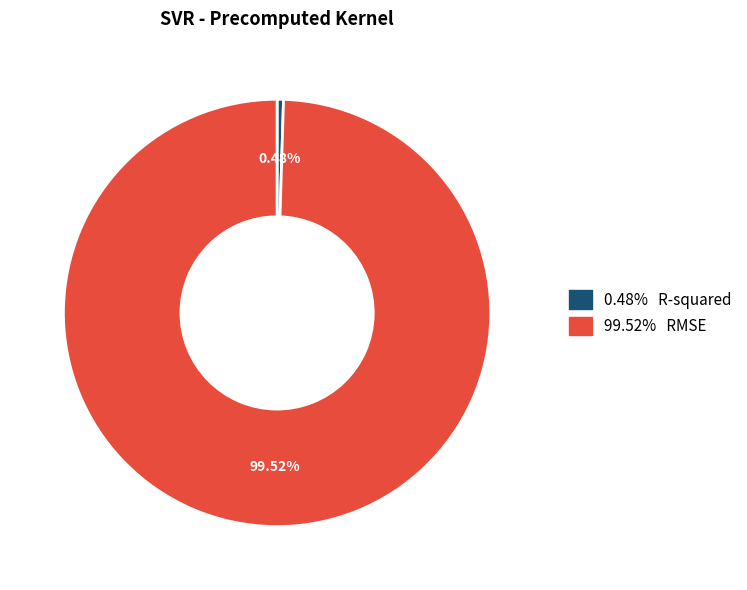

Is there any slice that represents more than half of the pie?

Yes